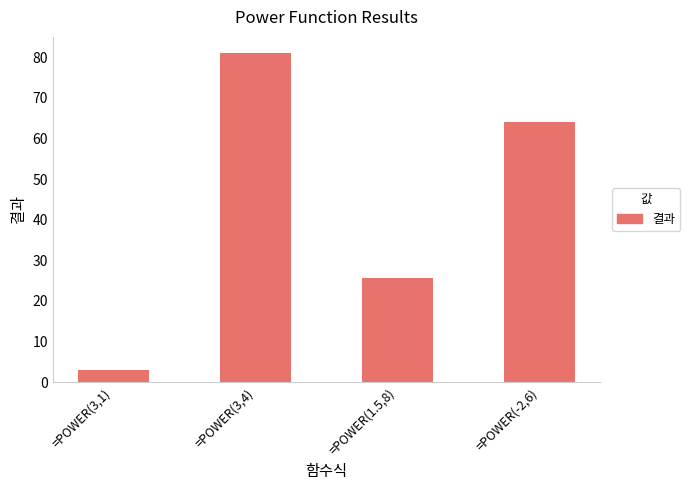

What value does the data have at =POWER(-2,6)?

64.0